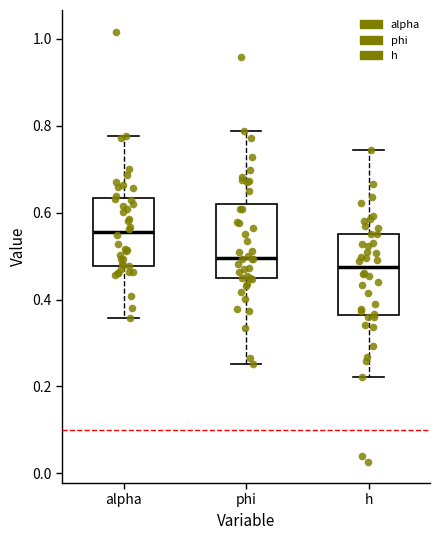

Which box has the highest median line?

alpha